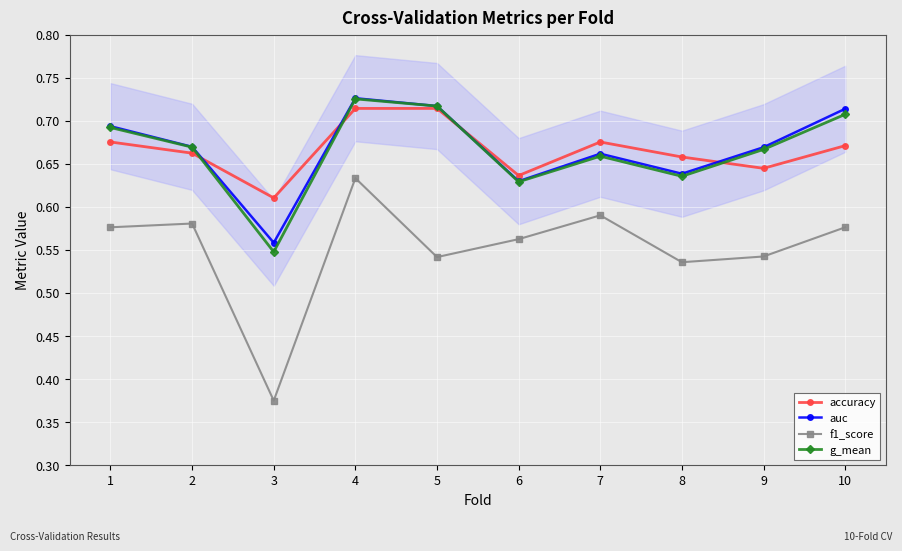

True or false: g_mean has a value of 0.5 at 3.

True